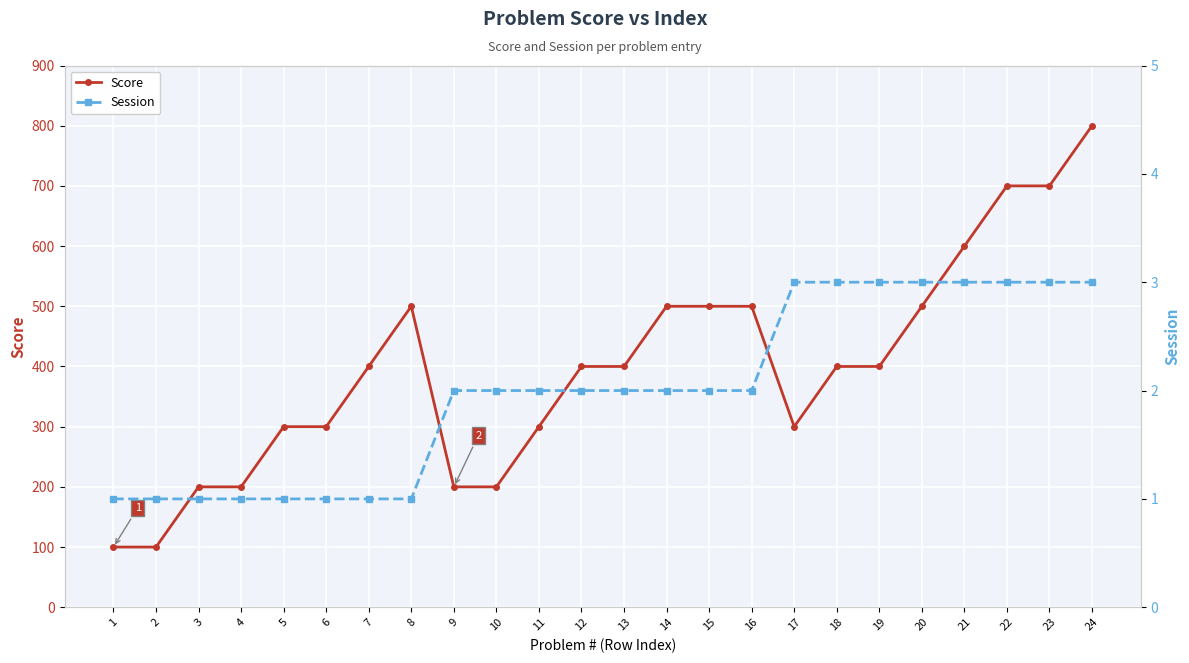

Which label corresponds to the smallest value in the chart?

1